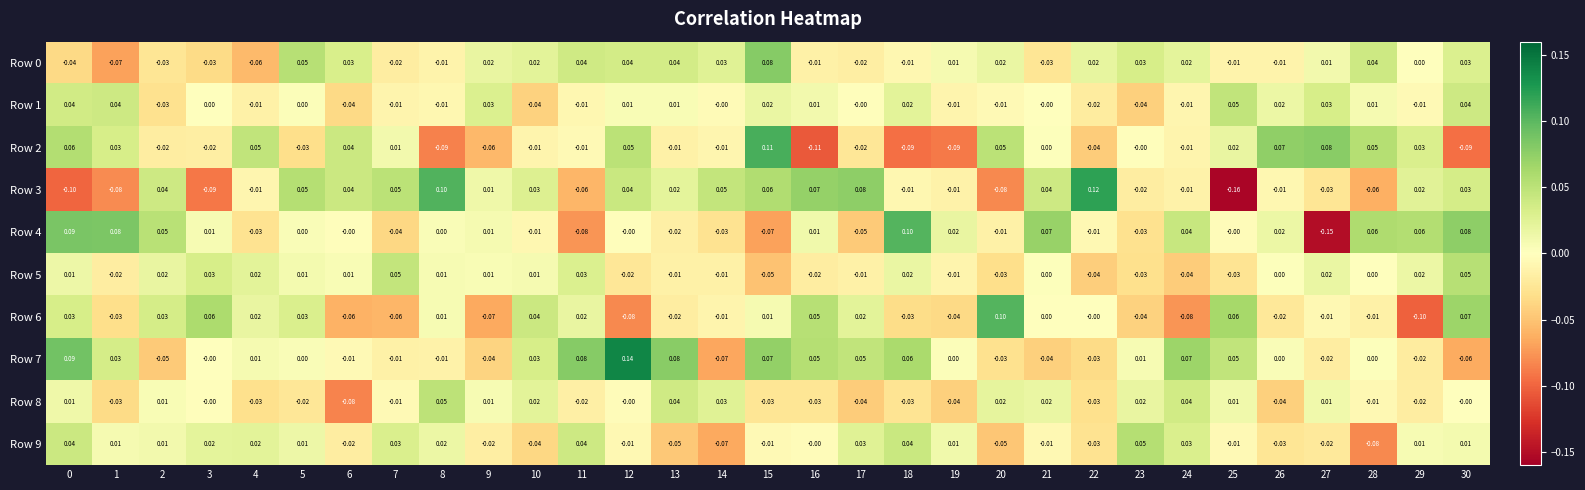

Is the value of Row 6 at 8 greater than the value of Row 5 at 13?

Yes